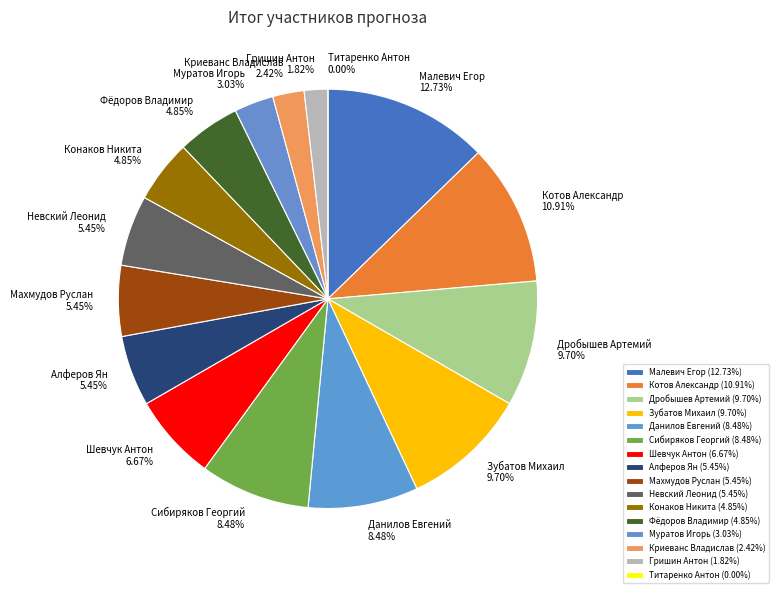

To the nearest percent, what percentage of the pie is Невский Леонид?

5%